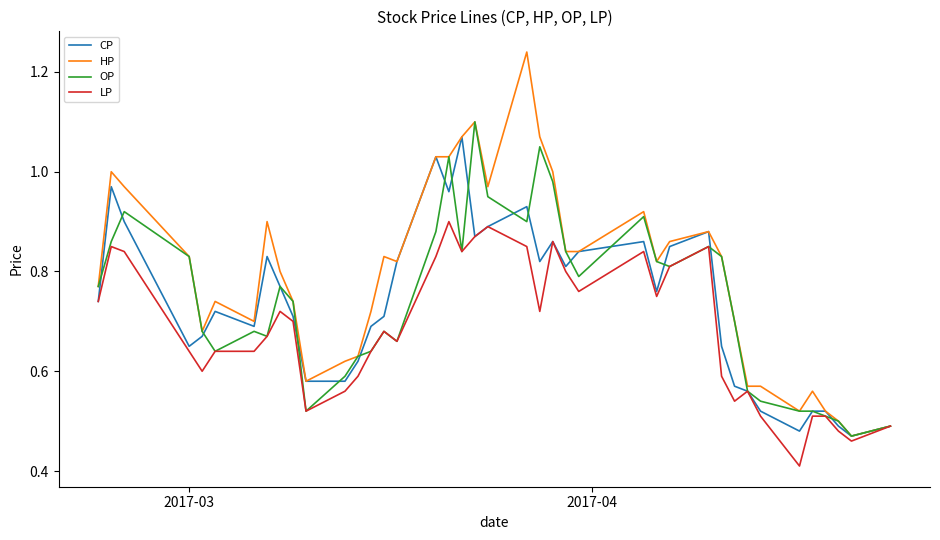

Which series has the largest range (max minus min)?

HP